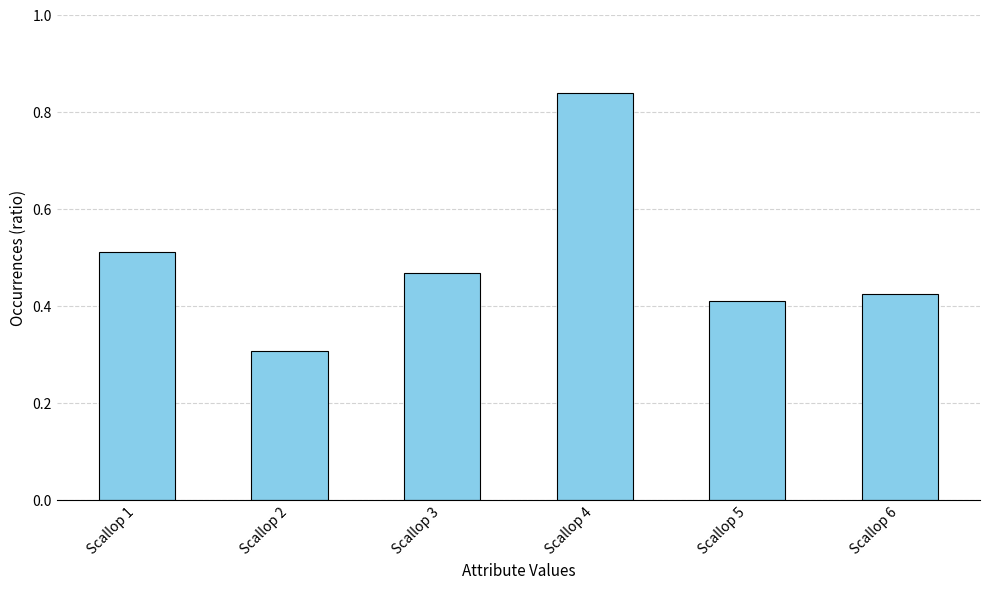

At which label is the value closest to 0?

Scallop 2